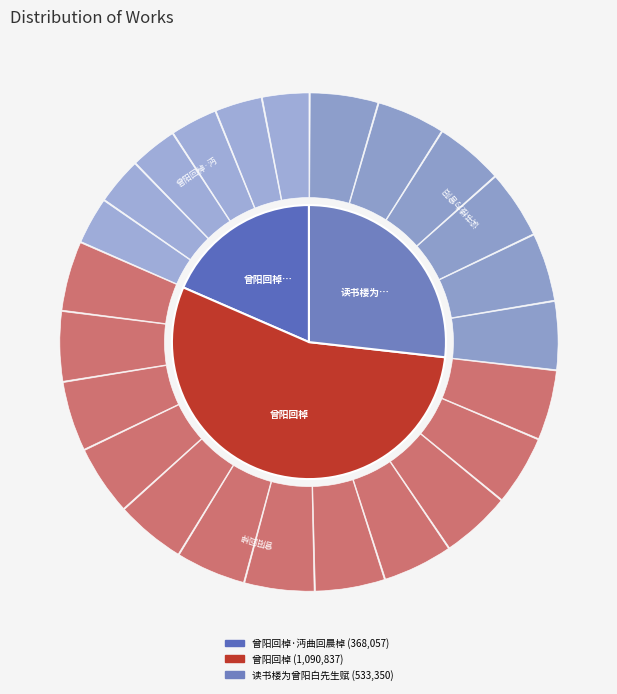

Rank the categories by value from lowest to highest.

曾阳回棹·沔曲回晨棹, 读书楼为曾阳白先生赋, 曾阳回棹